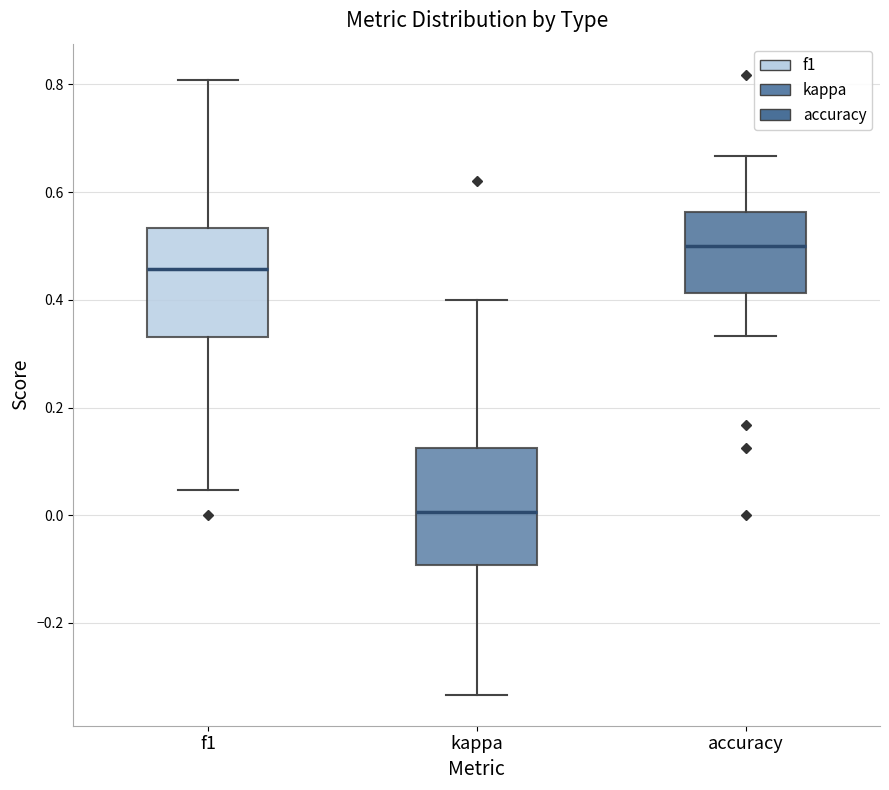

Which box has the highest median line?

accuracy